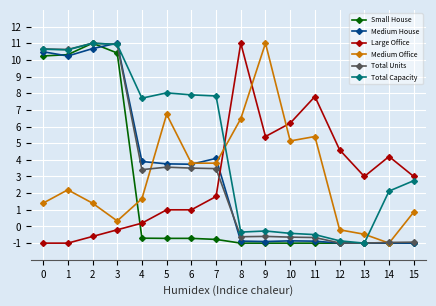

At which category is the sum across all series the highest?

2